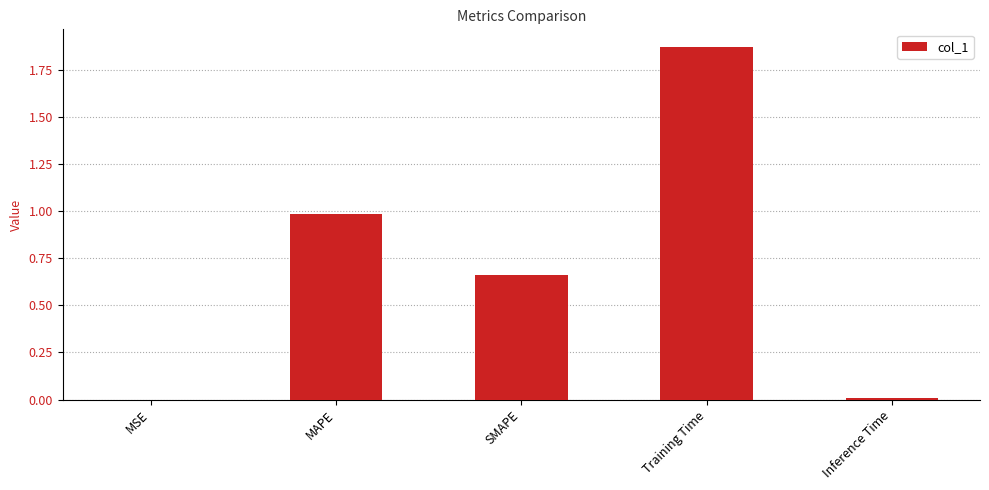

Approximately how many times larger is the value at SMAPE compared to Training Time?

0.4